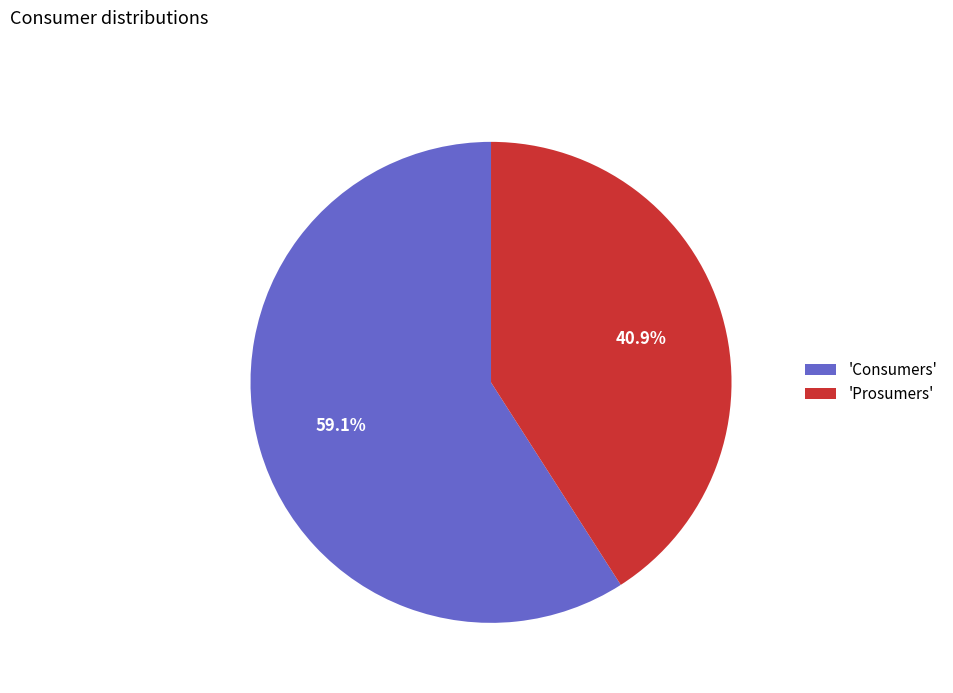

Is there any slice that represents more than half of the pie?

Yes